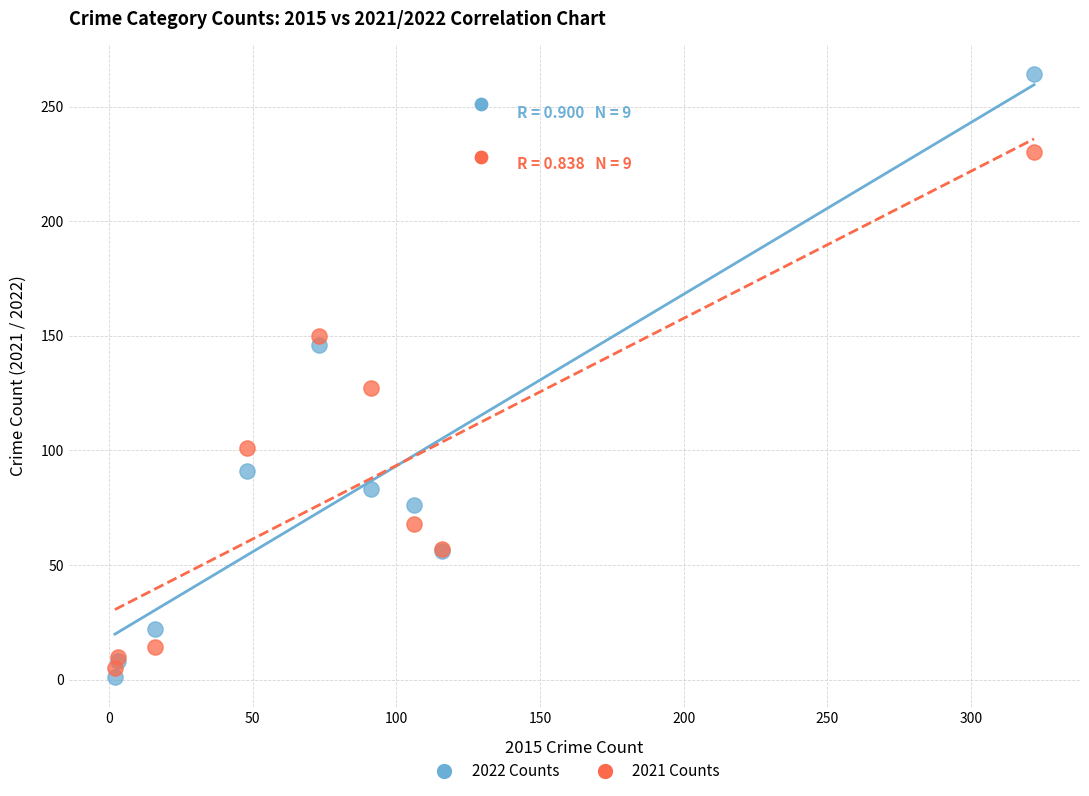

What is the X range (max minus min) for the scatter plot?

320